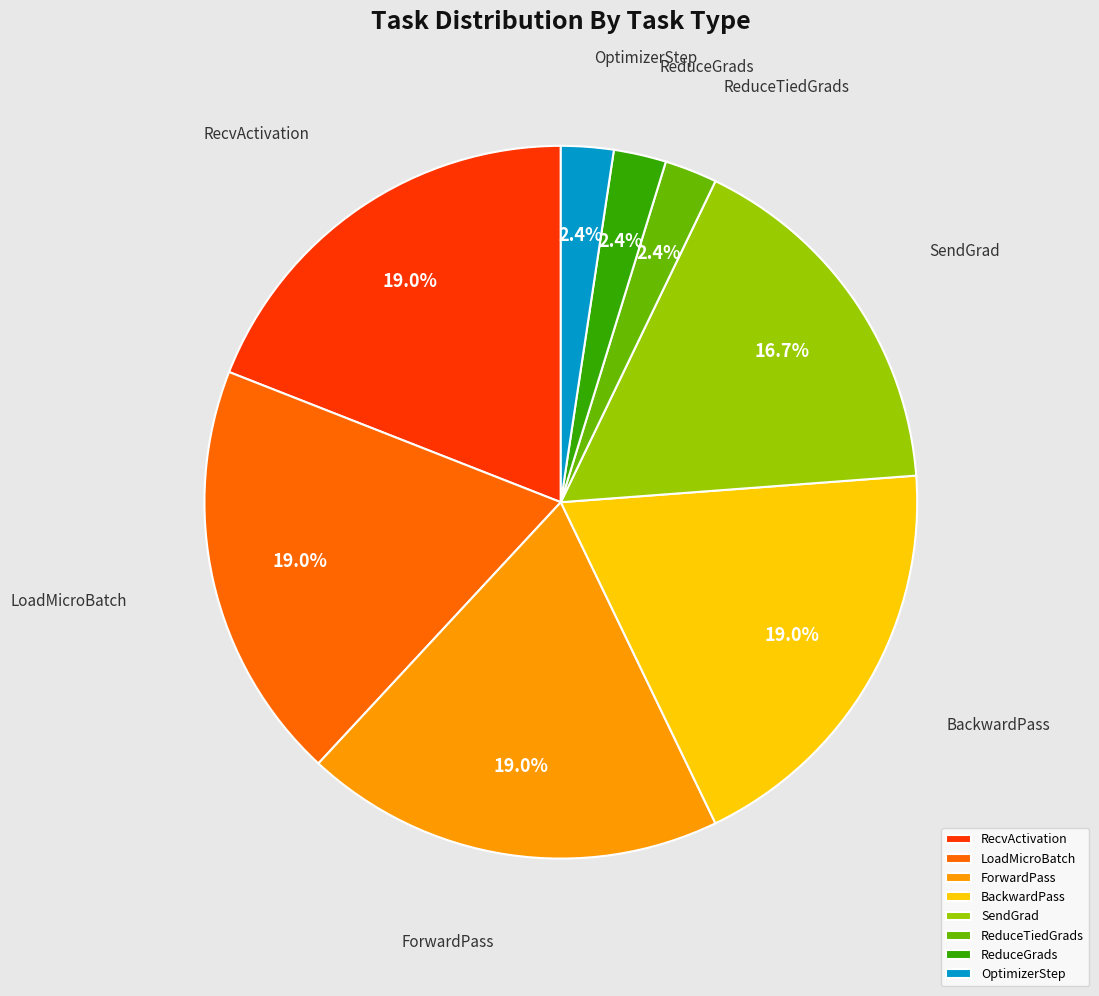

Count the number of slices in the pie.

8